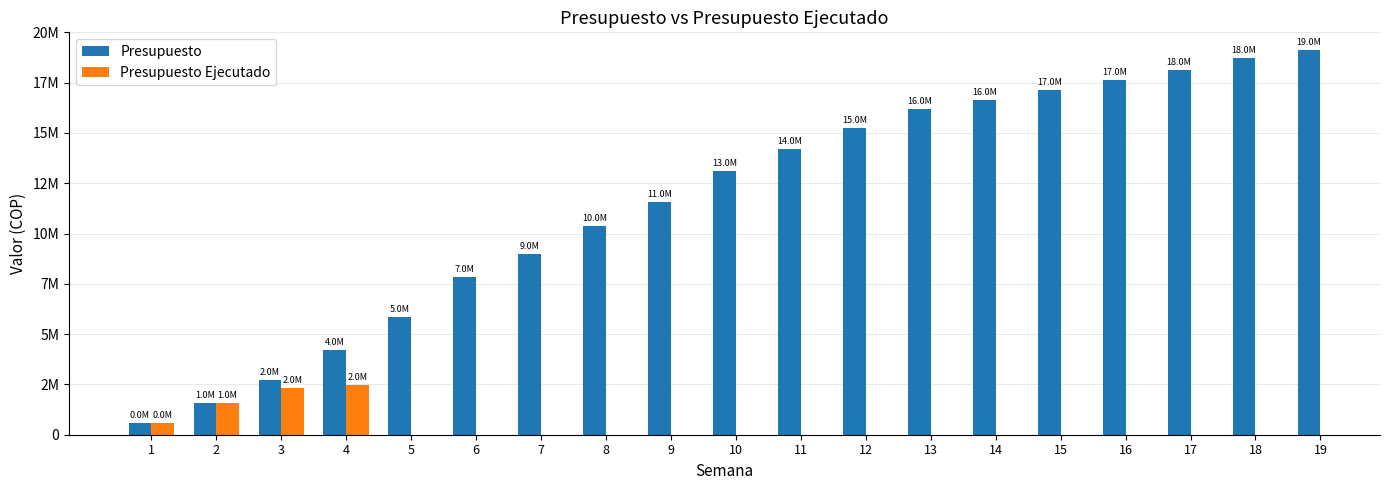

List the series in order of their peak value, lowest first.

Presupuesto Ejecutado, Presupuesto